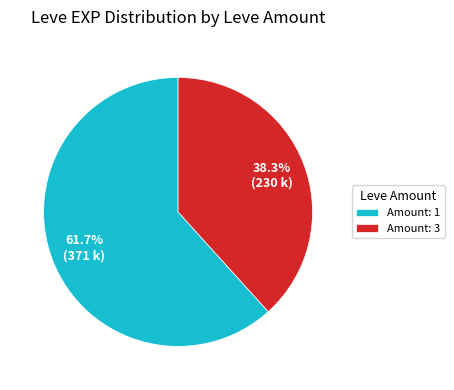

Which slice is the smallest?

Amount: 3